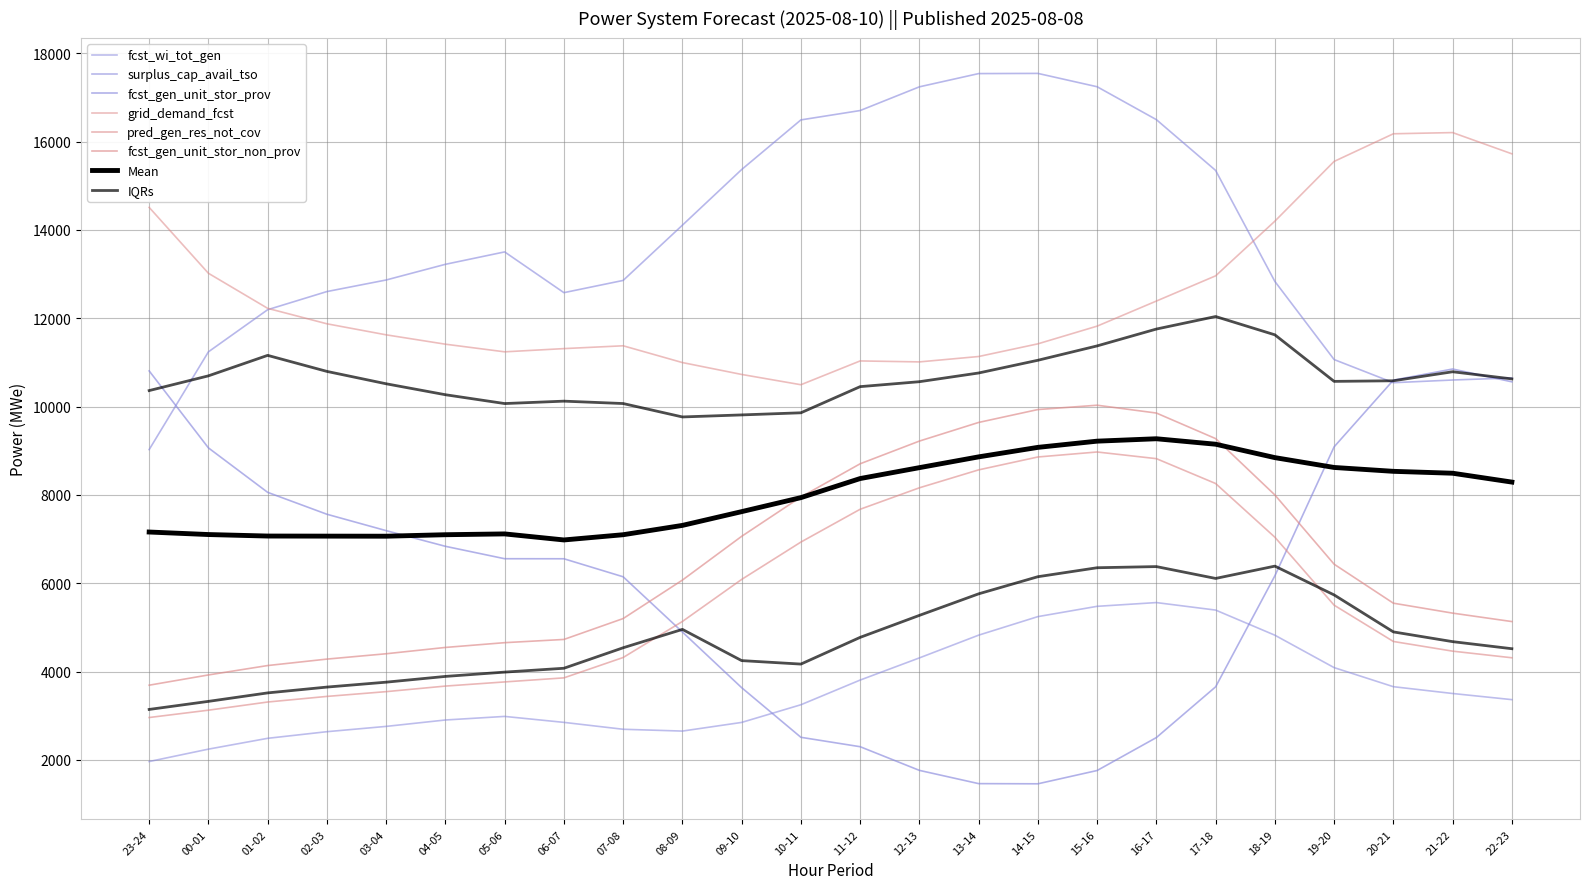

Is the value of fcst_gen_unit_stor_prov at 13-14 greater than the value of pred_gen_res_not_cov at 07-08?

No